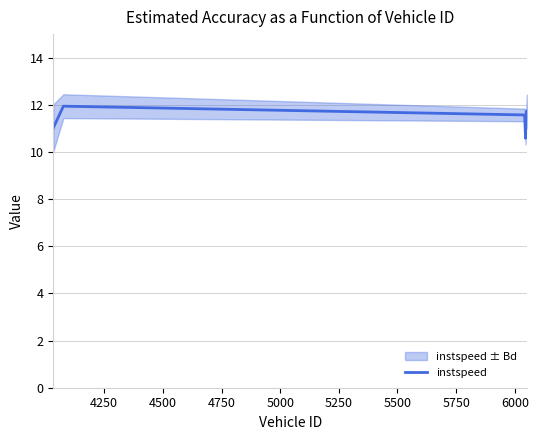

Does the chart have visible grid lines?

Yes